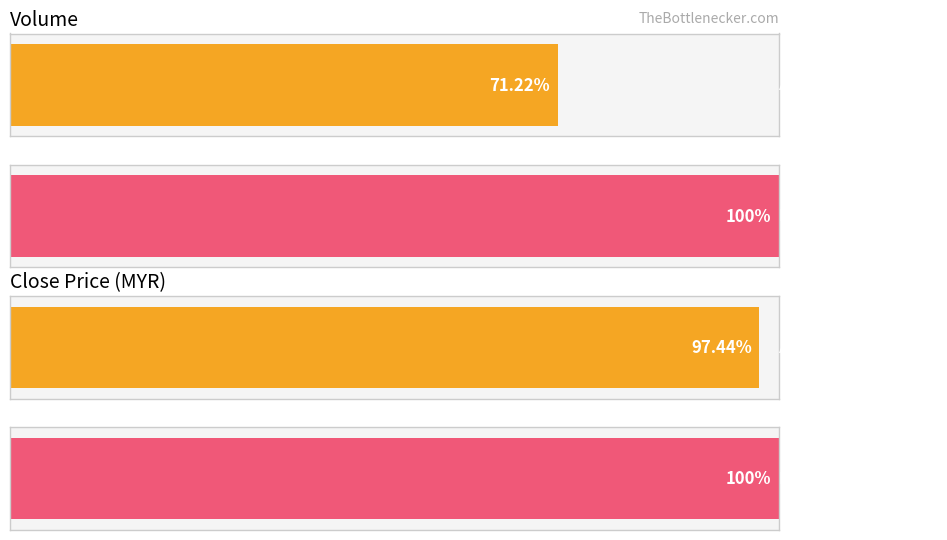

Does the chart contain stacked bars?

No